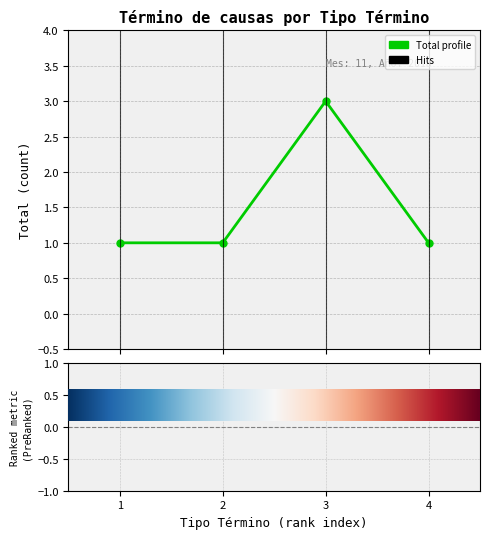

True or false: the data has more than 2 interior local peaks.

False